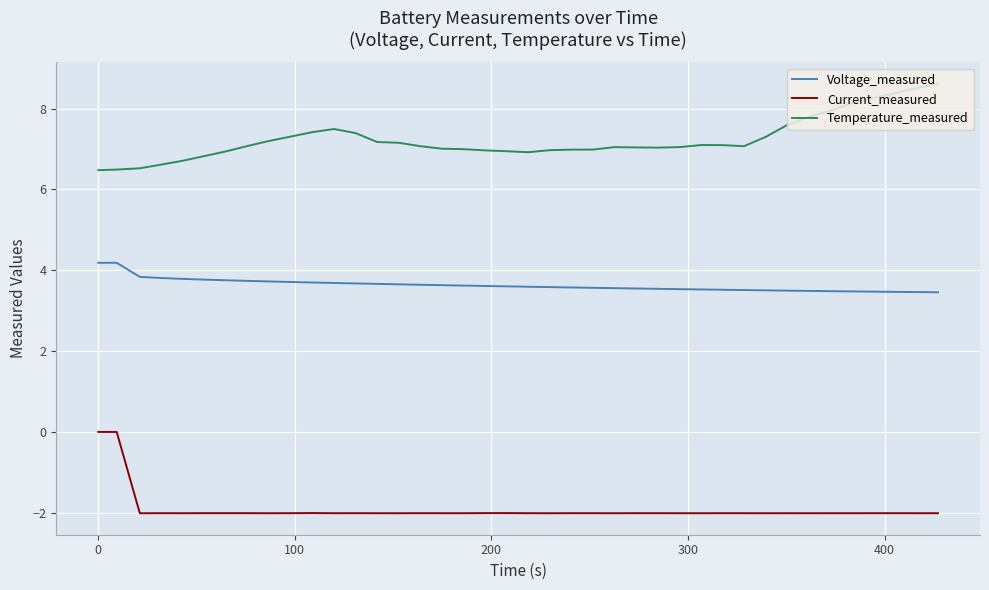

Which series has the largest total across all categories?

Temperature_measured